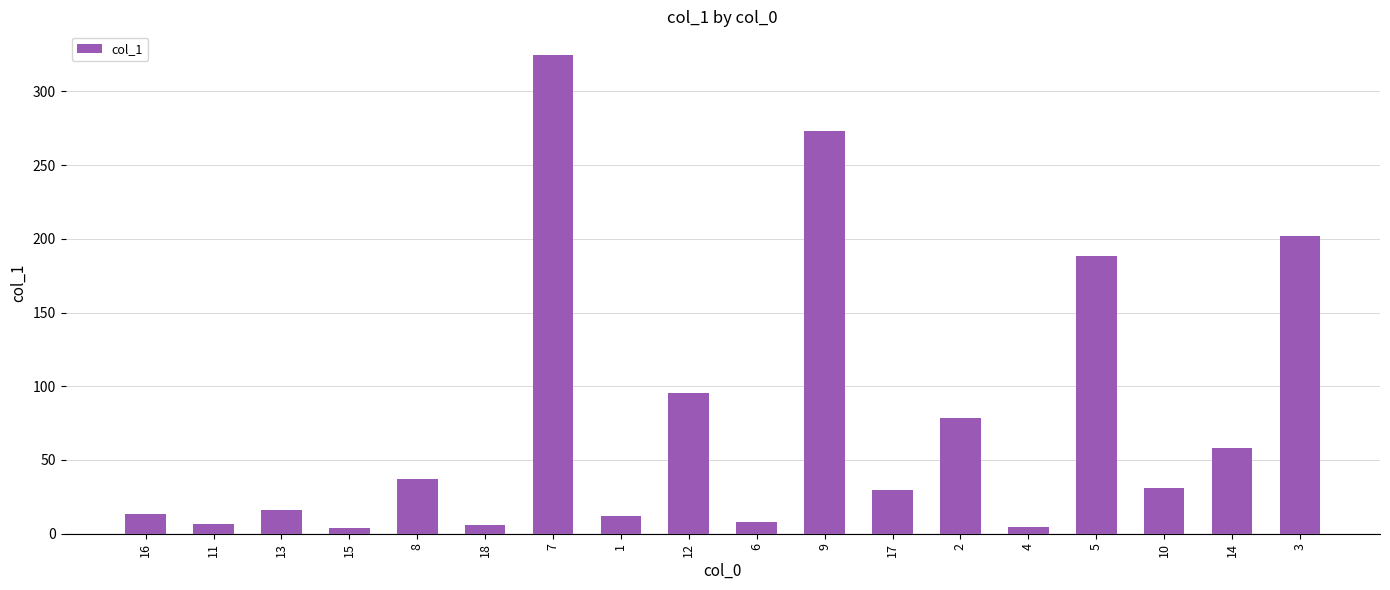

The chart shows a value of 13.5 at 16. True or false?

True